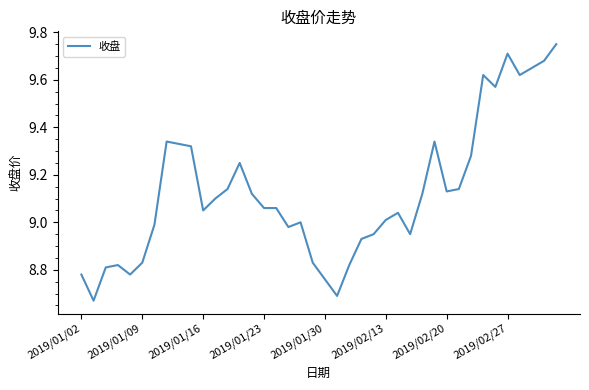

Does the chart have visible grid lines?

No